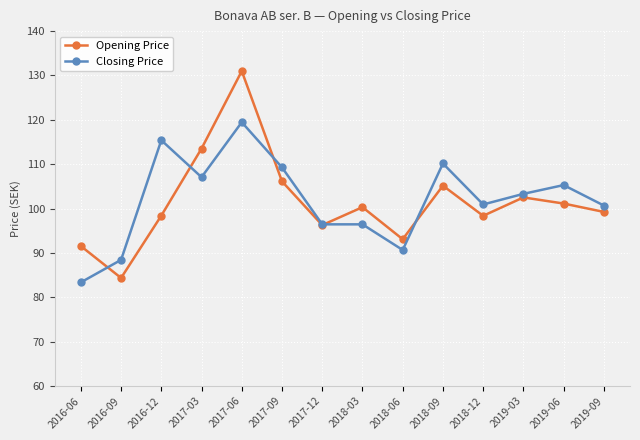

At which label does Closing Price first exceed 103?

2016-12